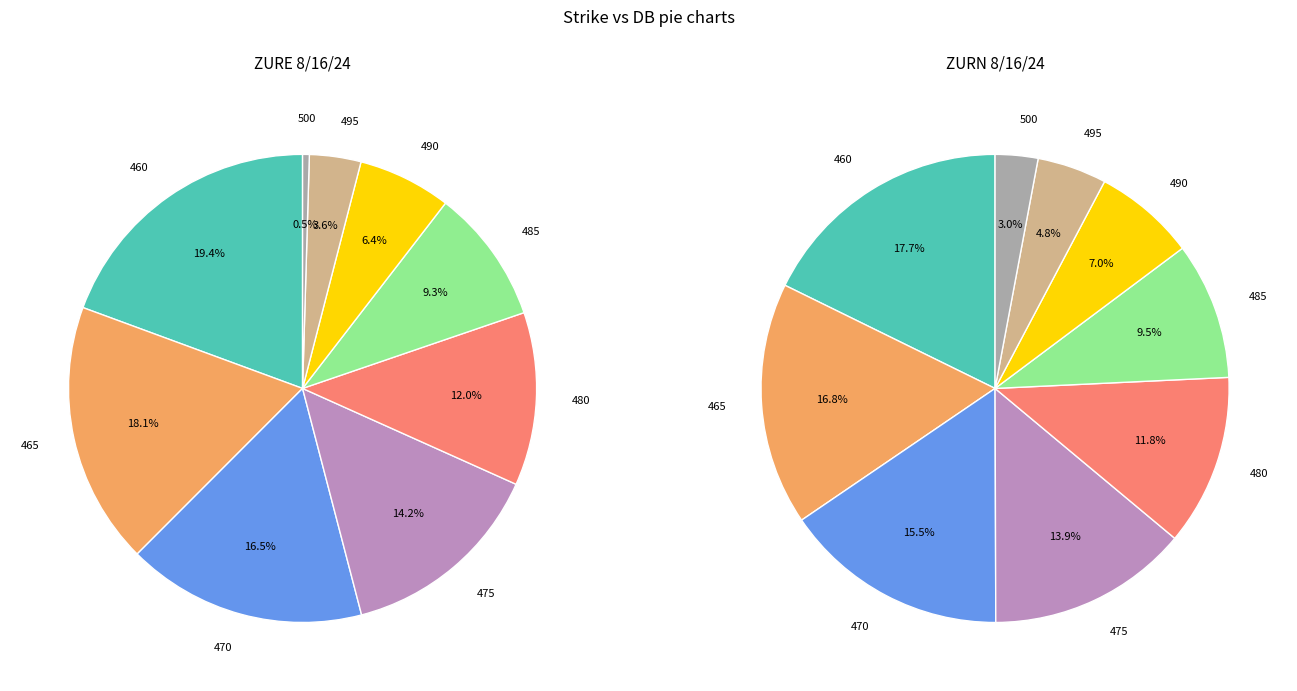

Which slice is the largest?

460